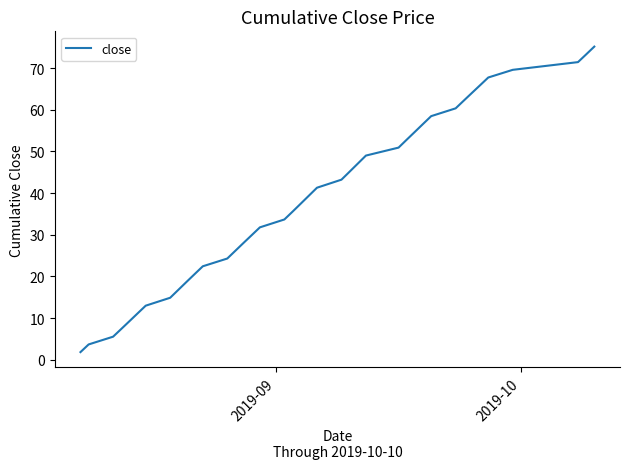

What is the minimum value shown in the chart?

1.9